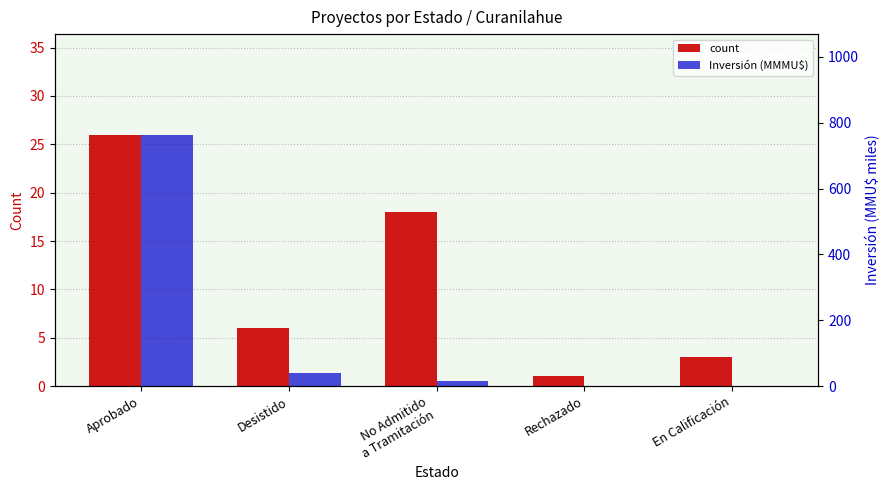

What is the label of the 3rd bar from the left?

No Admitido
a Tramitación